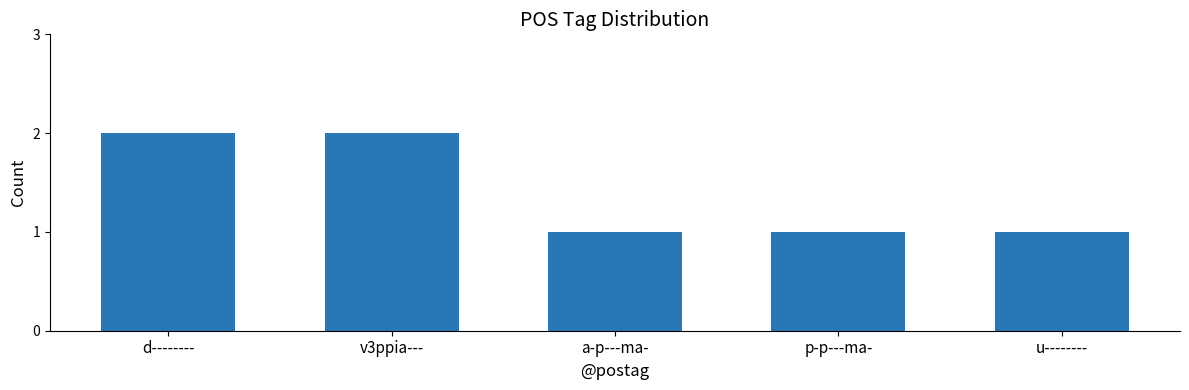

What is the maximum value shown in the chart?

2